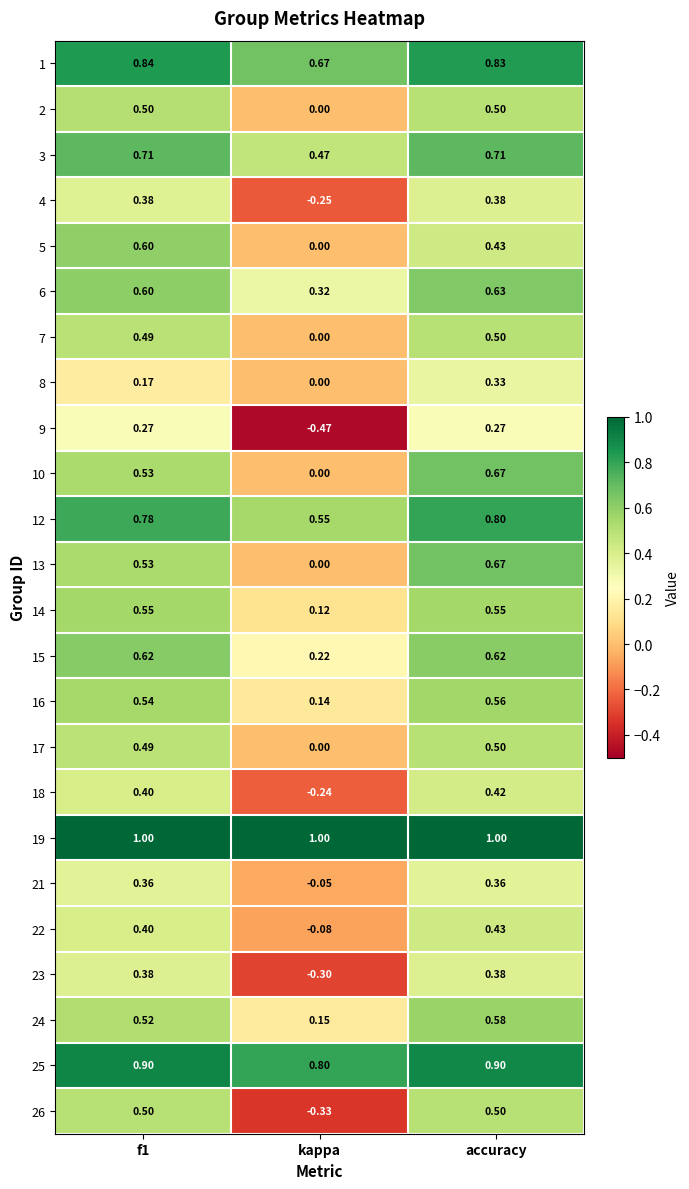

Which label corresponds to the smallest value in the chart?

kappa